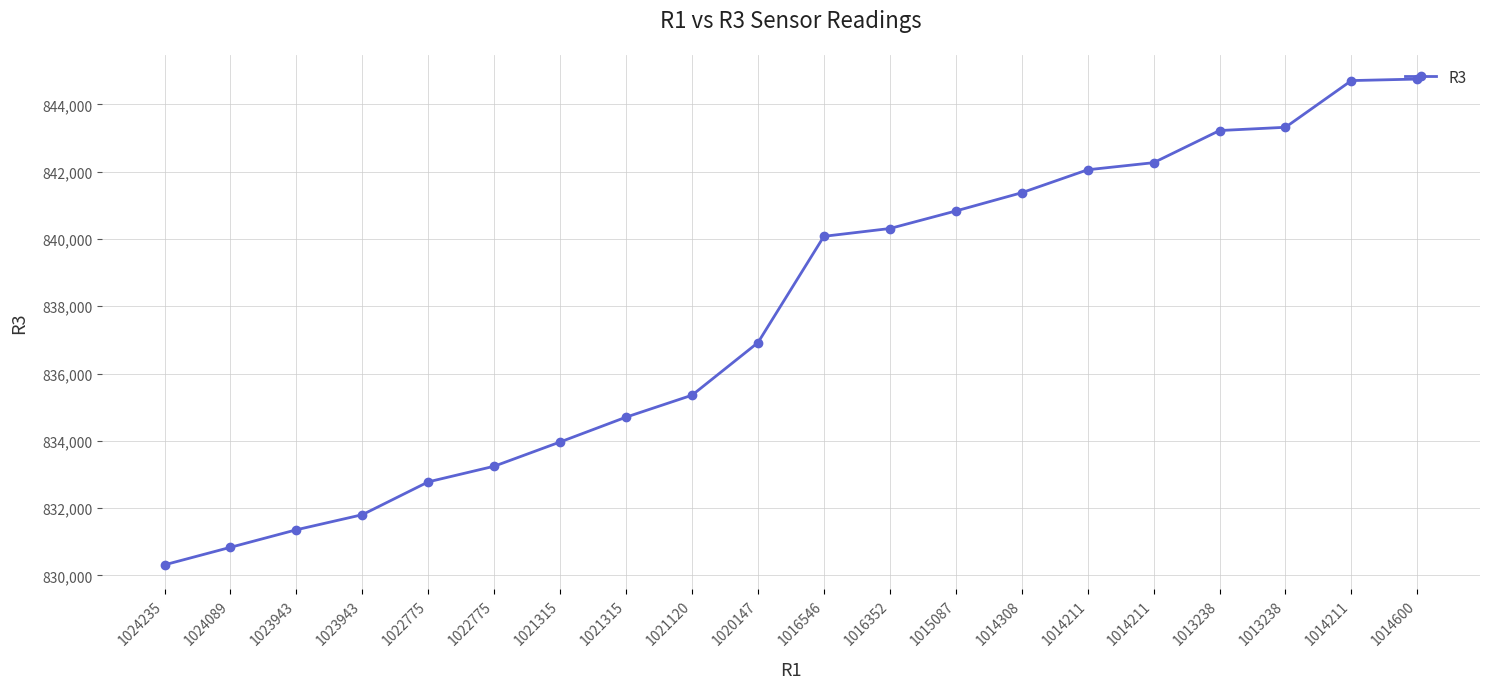

True or false: the data has more than 0 interior local peaks.

False